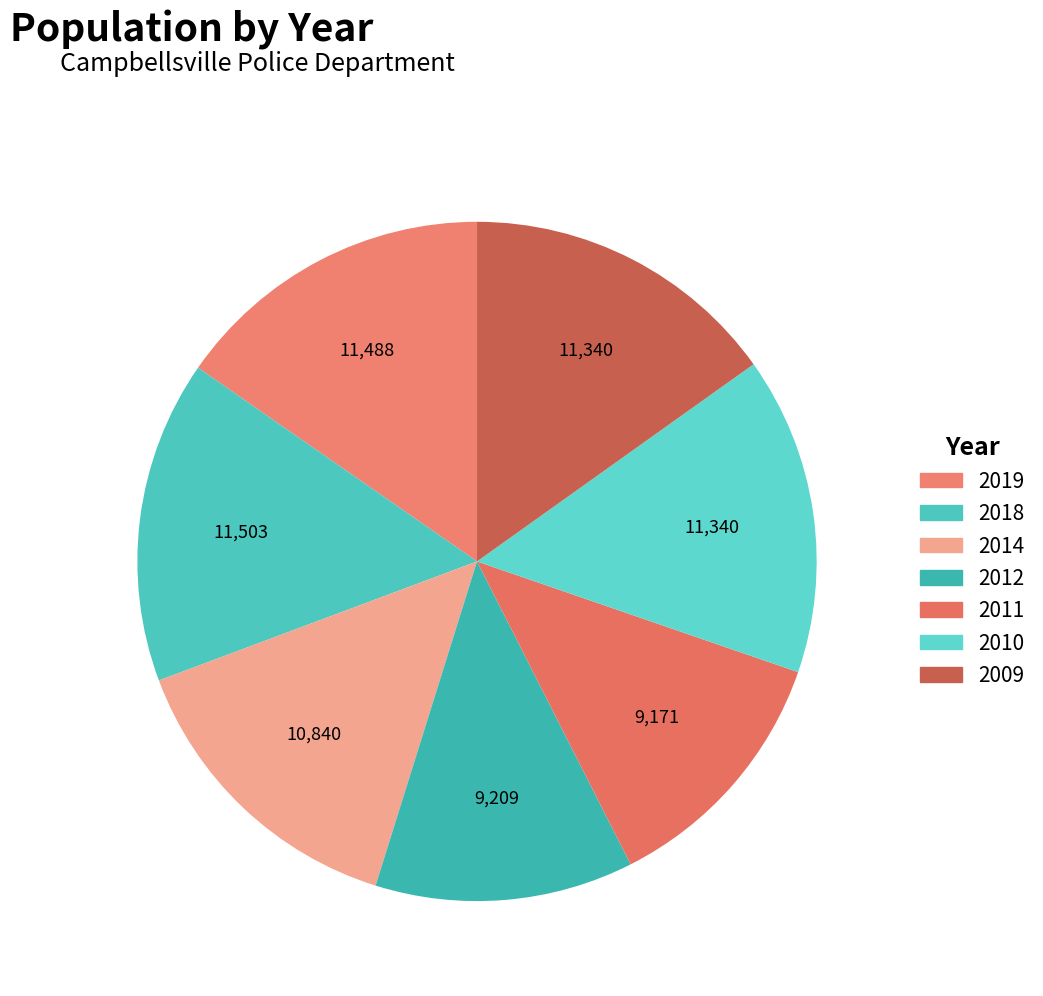

Rank the categories by value from highest to lowest.

2018, 2019, 2010, 2009, 2014, 2012, 2011